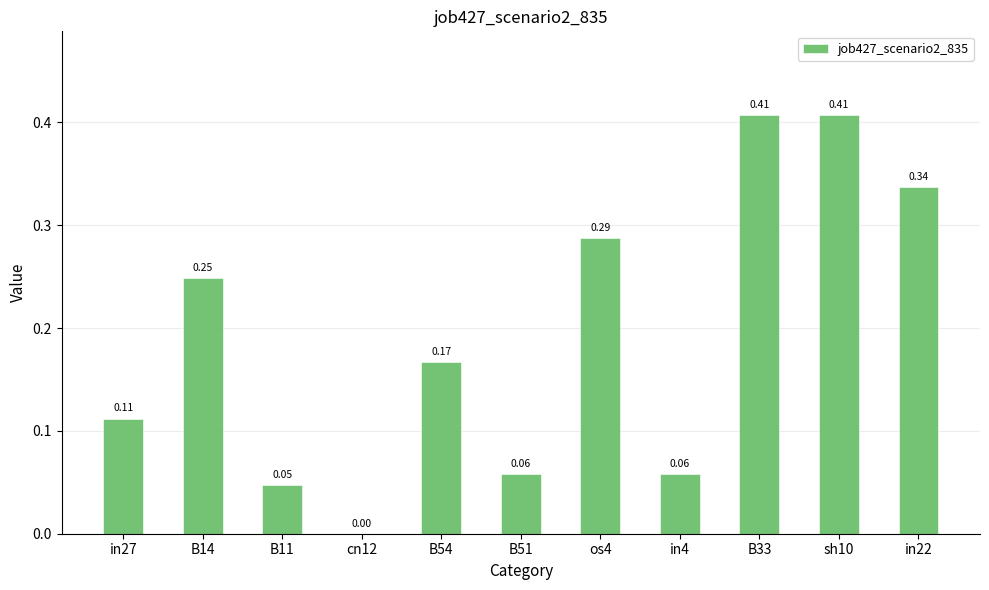

How many values exceed 0?

10